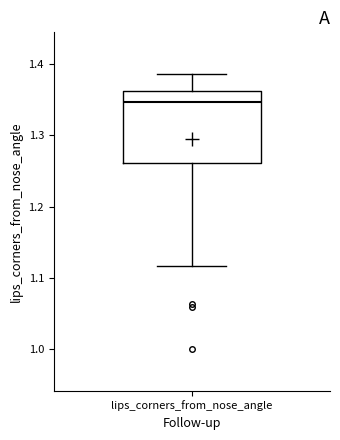

Where does the lower whisker of the box for lips_corners_from_nose_angle end on the y-axis? The values are not printed on the chart, so give them approximately, as read against the axis.

1.12